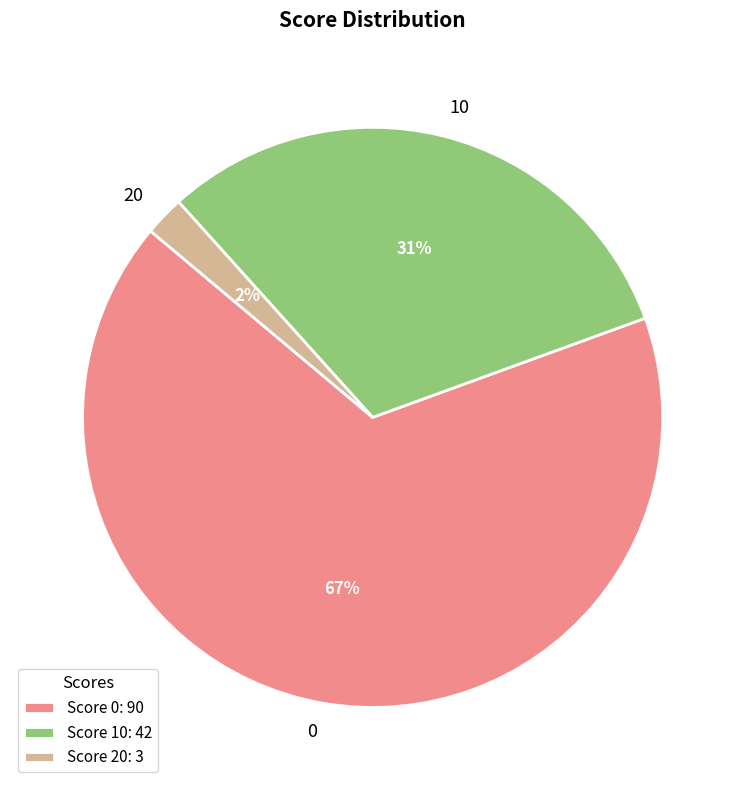

Is it true that 0 is 13% of the pie?

False